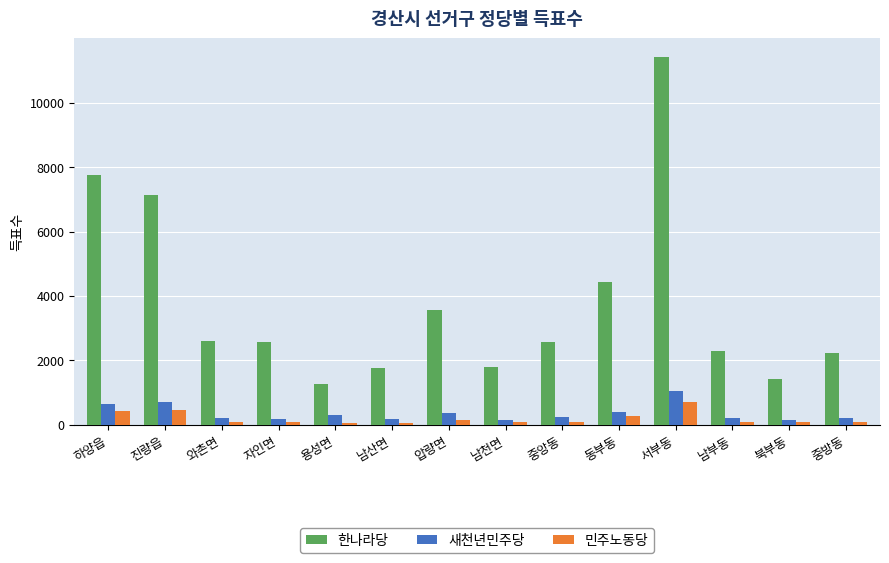

Which category has the lowest value in the 한나라당 series?

용성면